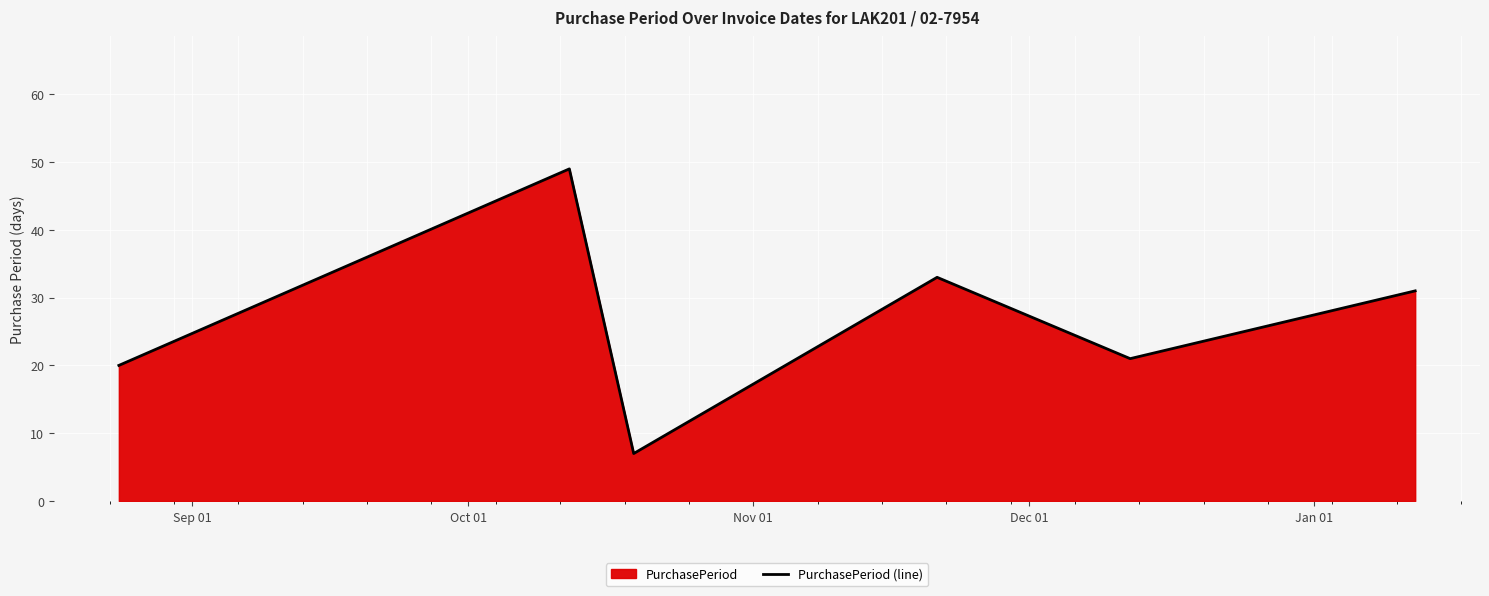

What is the greatest value displayed?

49